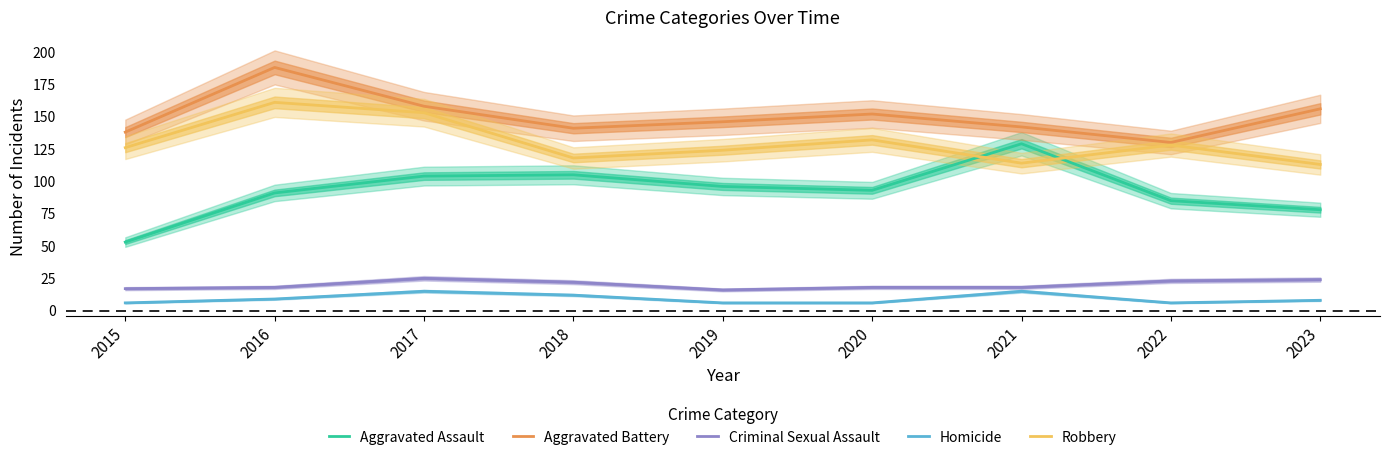

Reading left to right, list all the values displayed in this chart.

Aggravated Assault: 2015=53	2016=91	2017=104	2018=105	2019=96	2020=93	2021=129	2022=85	2023=78
Aggravated Battery: 2015=138	2016=188	2017=158	2018=141	2019=146	2020=152	2021=142	2022=130	2023=156
Criminal Sexual Assault: 2015=17	2016=18	2017=25	2018=22	2019=16	2020=18	2021=18	2022=23	2023=24
Homicide: 2015=6	2016=9	2017=15	2018=12	2019=6	2020=6	2021=15	2022=6	2023=8
Robbery: 2015=126	2016=161	2017=153	2018=118	2019=124	2020=132	2021=114	2022=128	2023=113